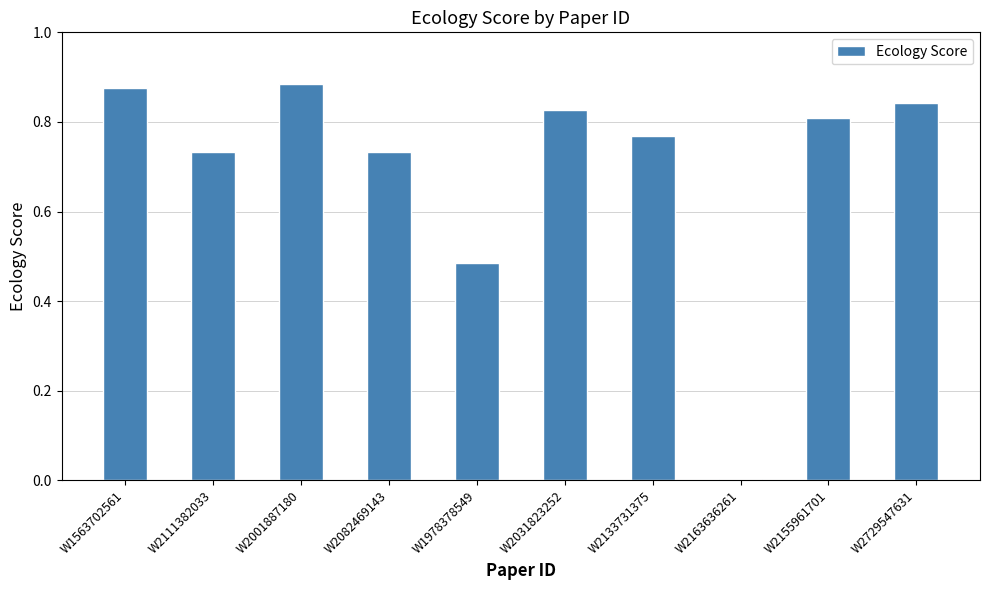

How many data points does each series have?

10